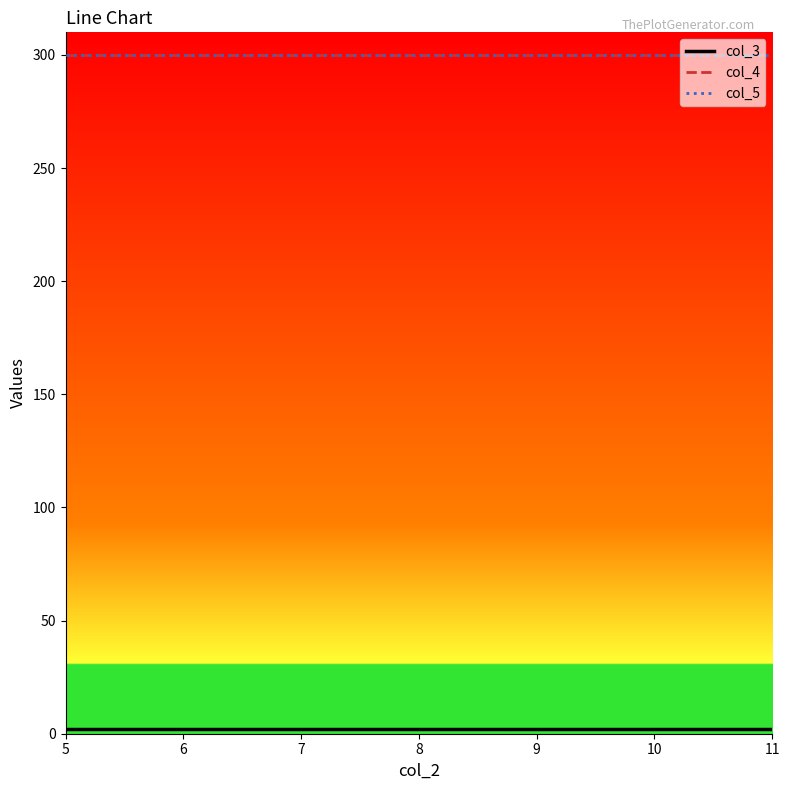

Rank the categories by col_3 value from highest to lowest.

5, 6, 7, 8, 9, 10, 11